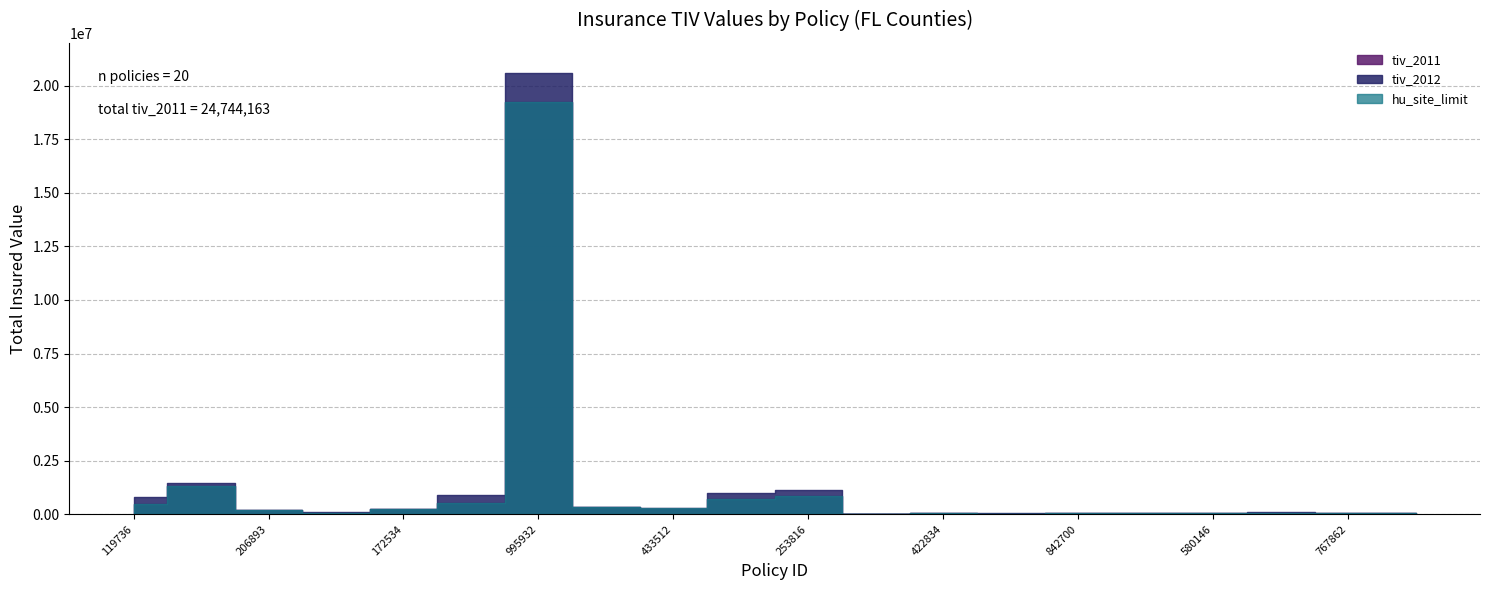

Reading left to right, extract all data points from this chart.

tiv_2011: 498960.0	1322376.3	190724.4	79520.8	254281.5	515035.6	19260000.0	328500.0	315000.0	705600.0	831498.3	24059.1	48115.9	28869.1	56135.6	48115.9	48115.9	80192.5	48115.9	60946.8
tiv_2012: 792148.9	1438163.6	192476.8	86854.5	246144.5	884419.2	20610000.0	348374.2	265821.6	1010842.6	1117791.5	33952.2	66755.4	42827.0	50656.8	67905.1	66938.9	86421.0	73798.5	62467.3
hu_site_limit: 498960.0	1322376.3	190724.4	79520.8	254281.5	515035.6	19260000.0	328500.0	315000.0	705600.0	831498.3	24059.1	48115.9	28869.1	56135.6	48115.9	48115.9	80192.5	48115.9	60946.8